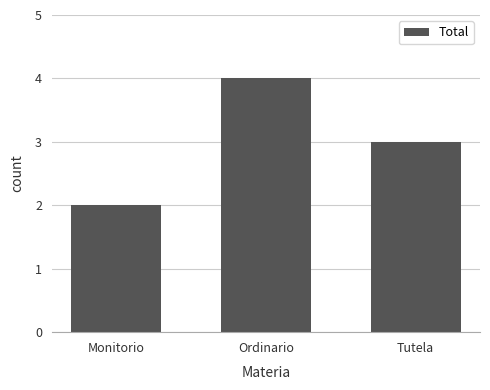

The value at Tutela is 2. True or false?

False